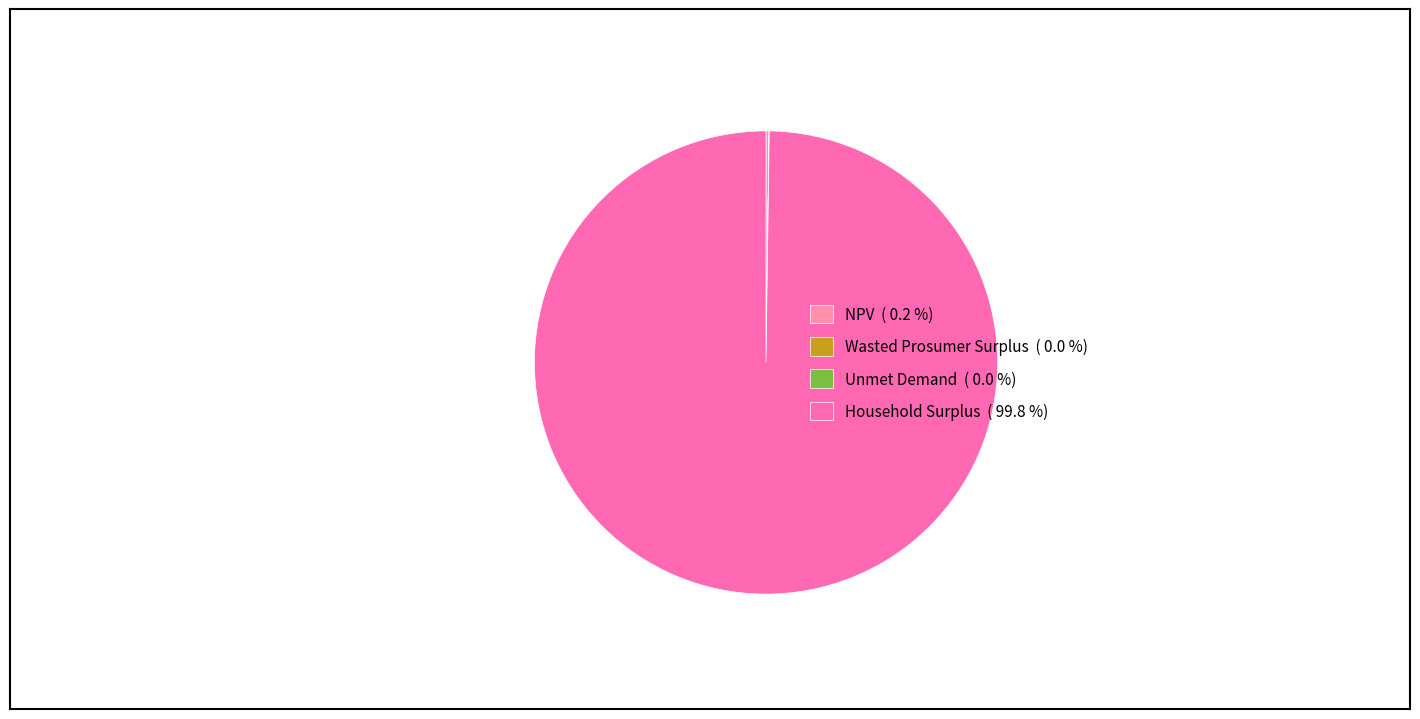

Which category accounts for the majority?

Household Surplus